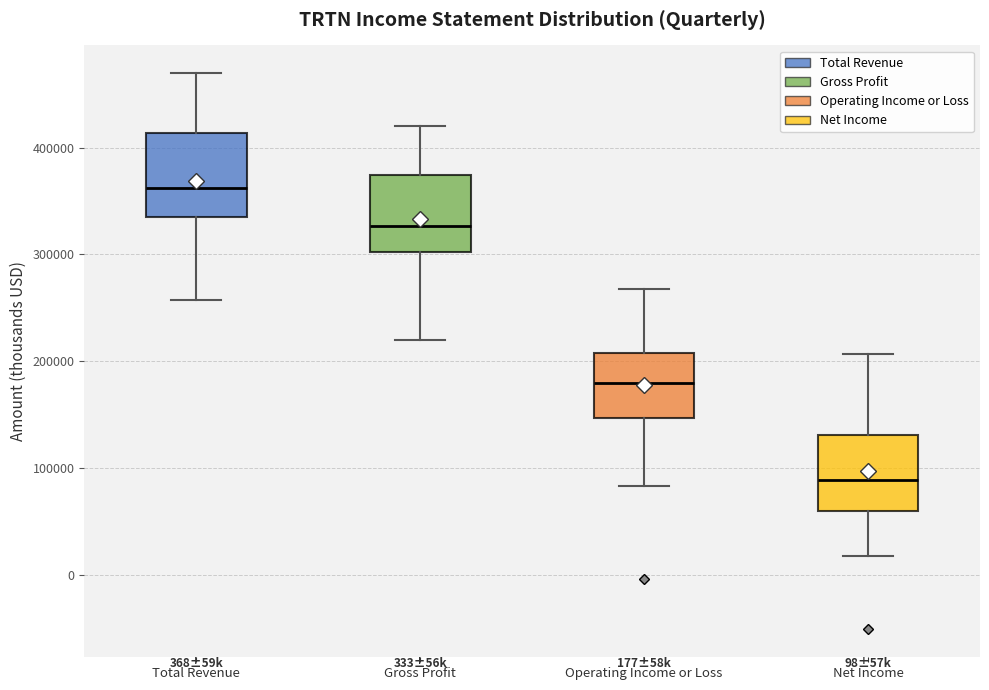

Which box has the highest median line?

Total Revenue